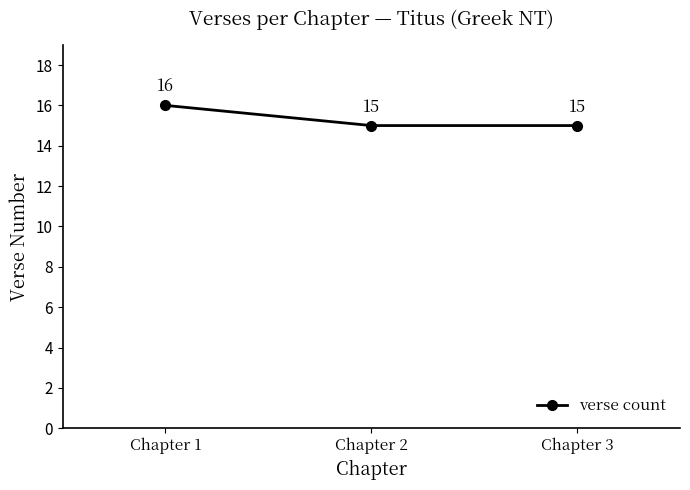

Reading left to right, what are all the values shown in this chart?

16	15	15